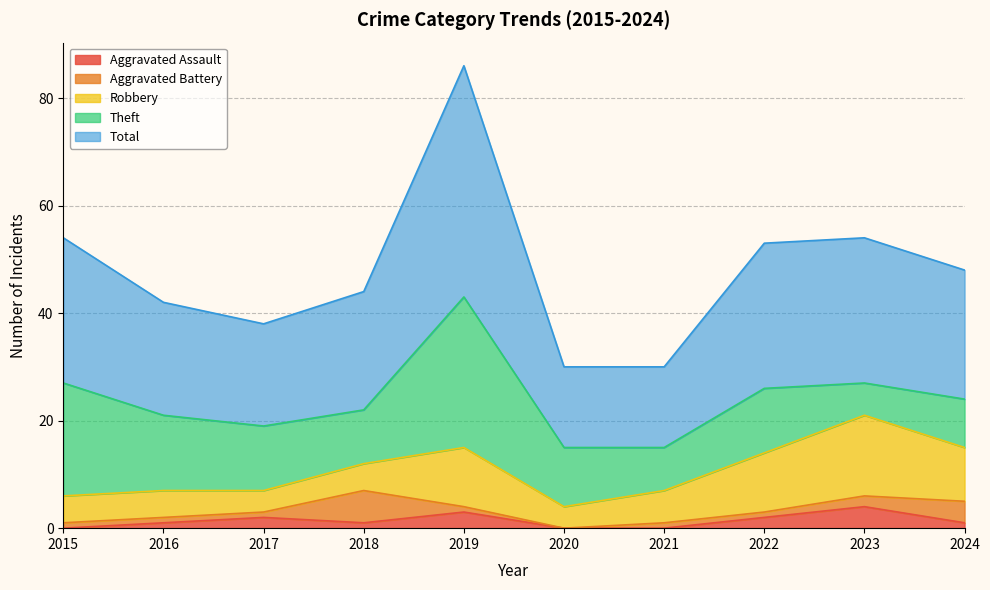

At which category is the sum across all series the highest?

2019